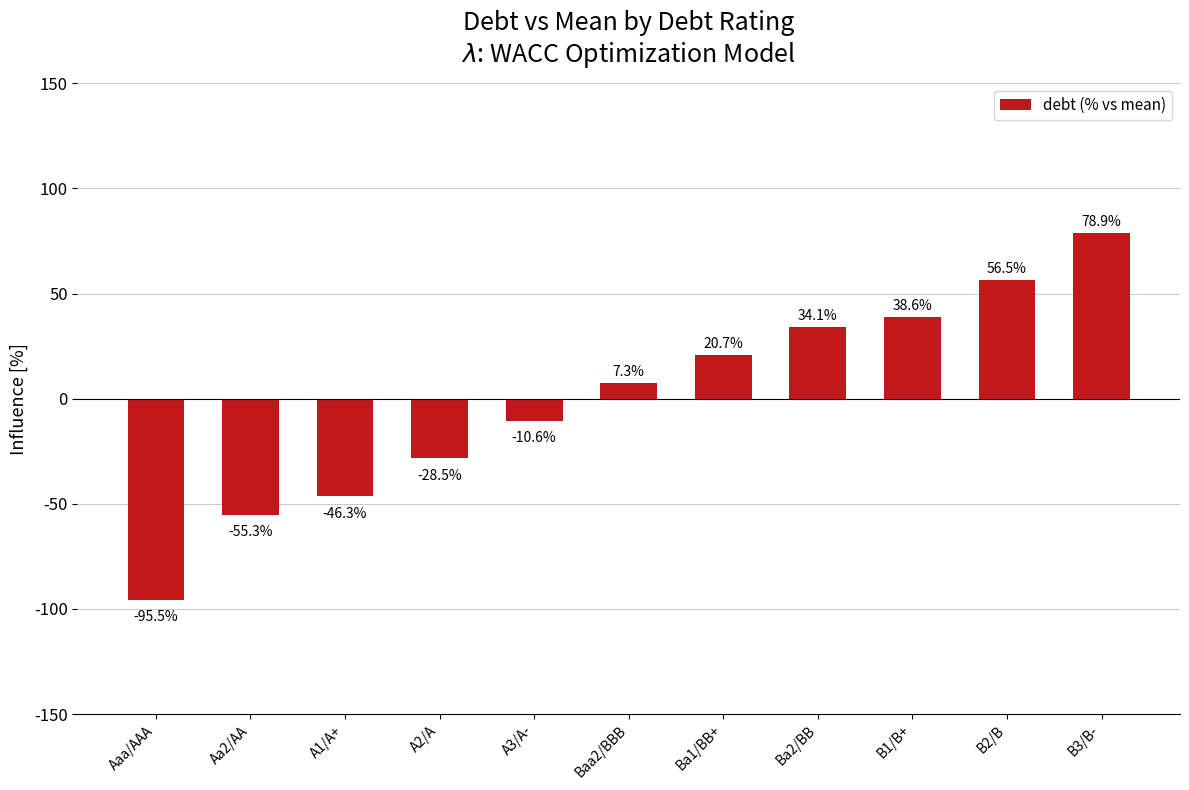

True or false: the data shows -65.9 at A1/A+.

False